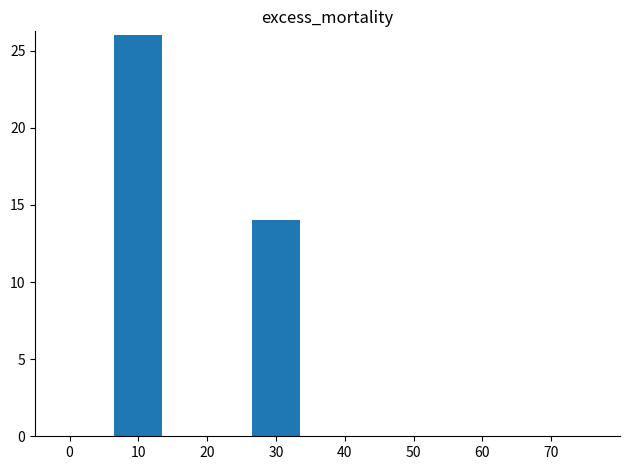

What is the value of the 2nd bar from the left?

14